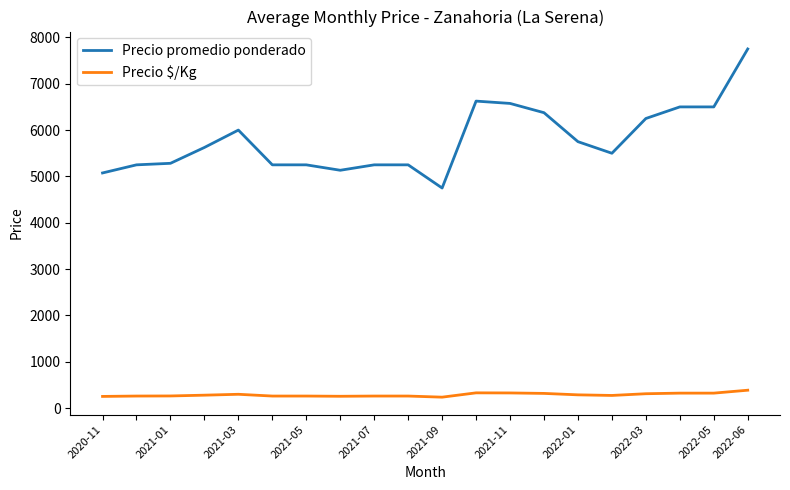

Which series has the widest spread of values?

Precio promedio ponderado